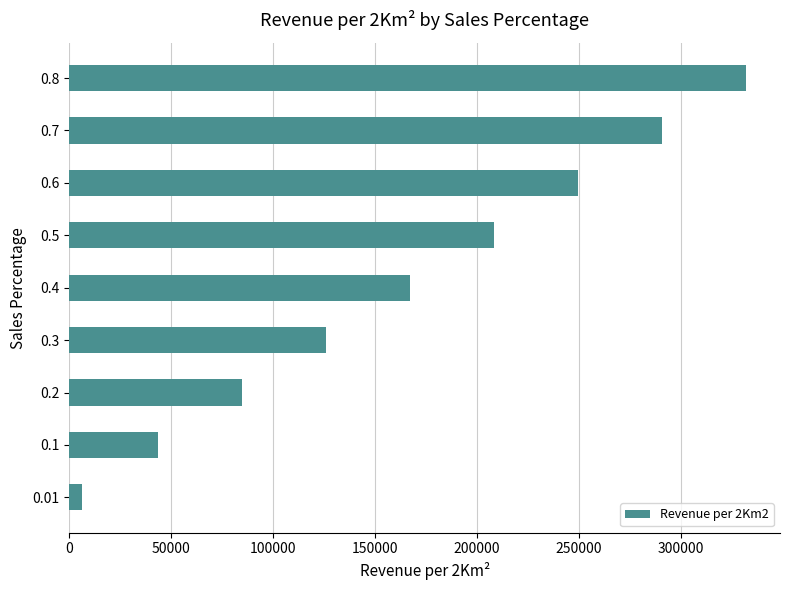

Does the chart contain any negative values?

No